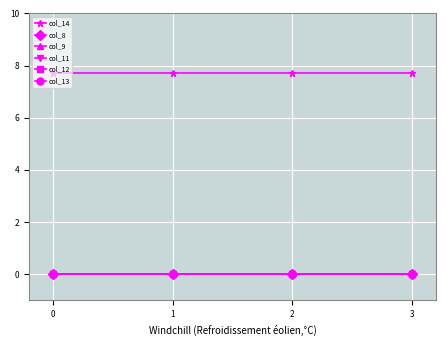

True or false: col_9 has more than 0 interior local peaks.

False